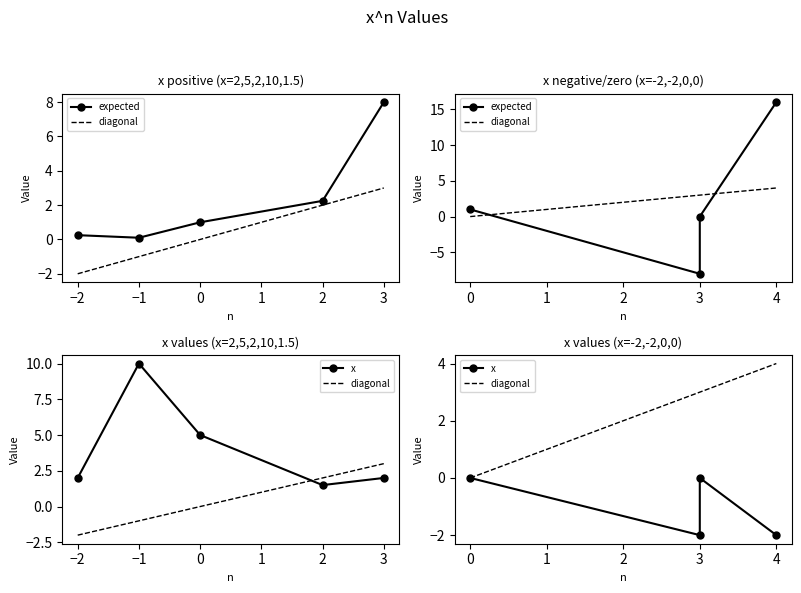

Which label corresponds to the smallest value in the chart?

3